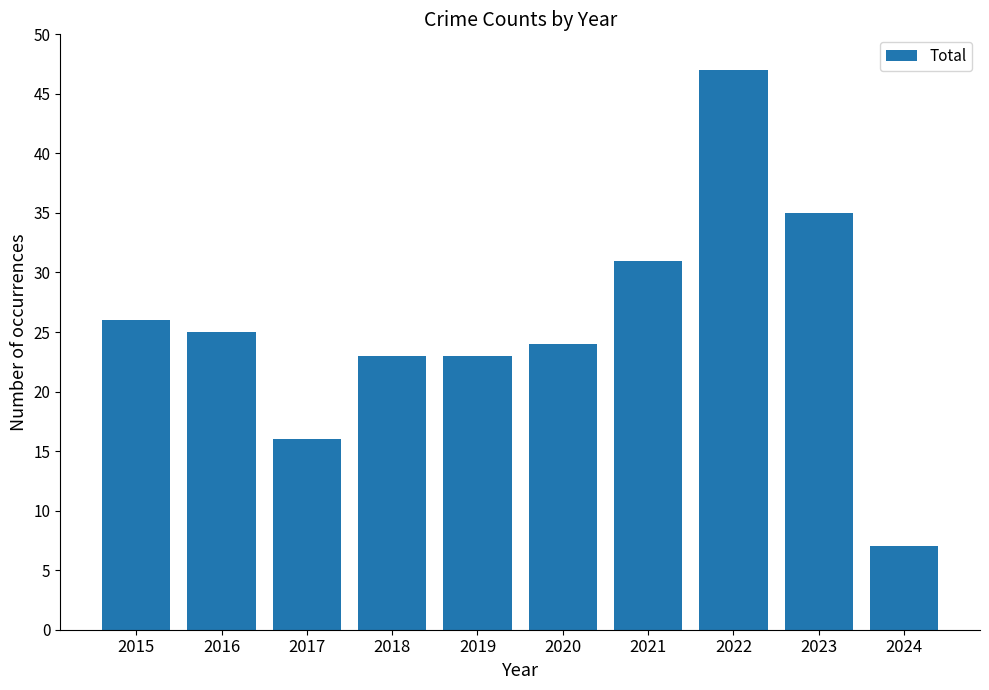

What is the difference between the values at 2019 and 2015?

3